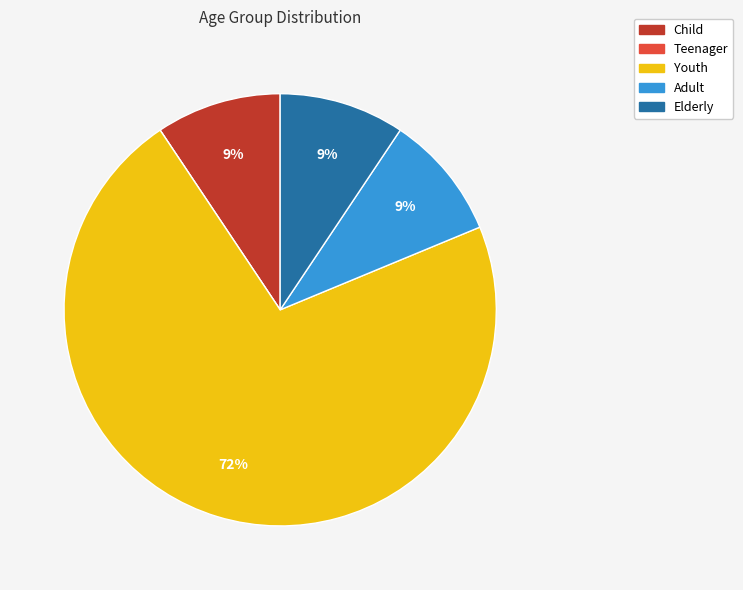

Is the sum of Adult and Elderly greater than half?

No